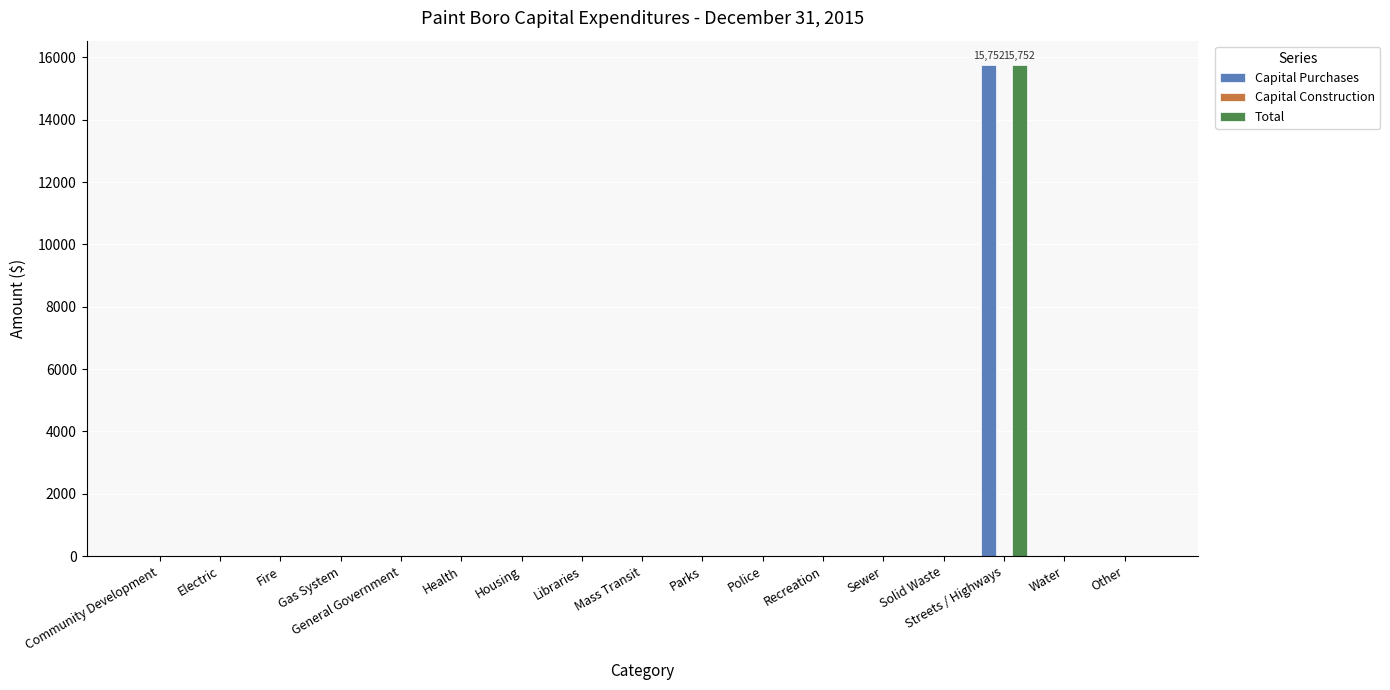

How many data points in Capital Purchases are above 0?

1